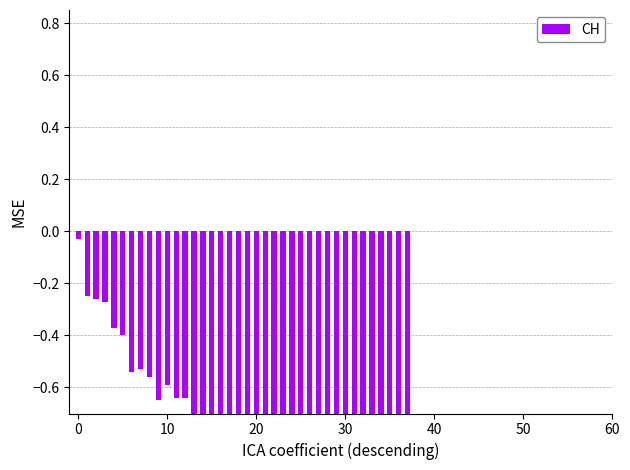

Count the number of categories in the chart.

38